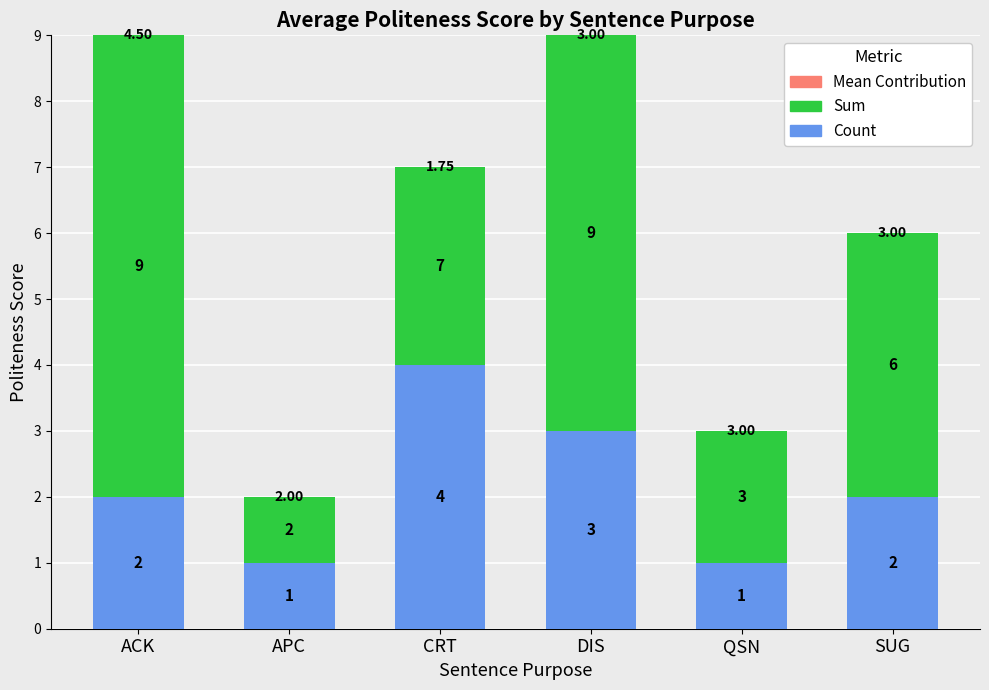

What is the total value across all series at ACK?

9